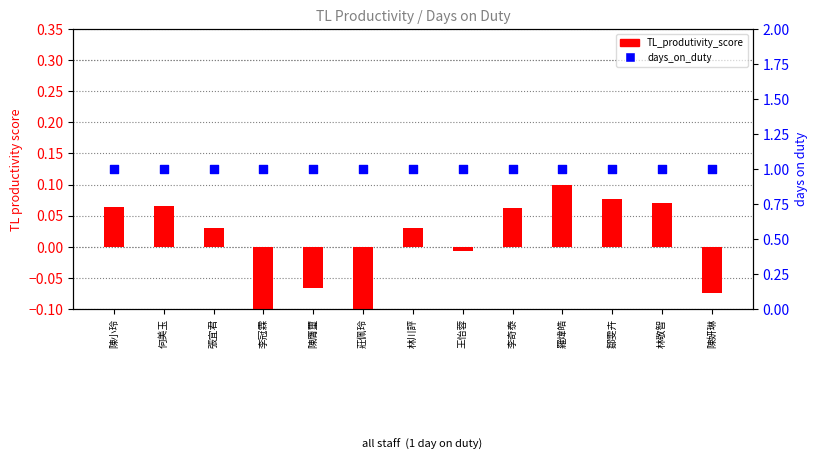

Which series has the largest Y range (max minus min)?

TL_produtivity_score